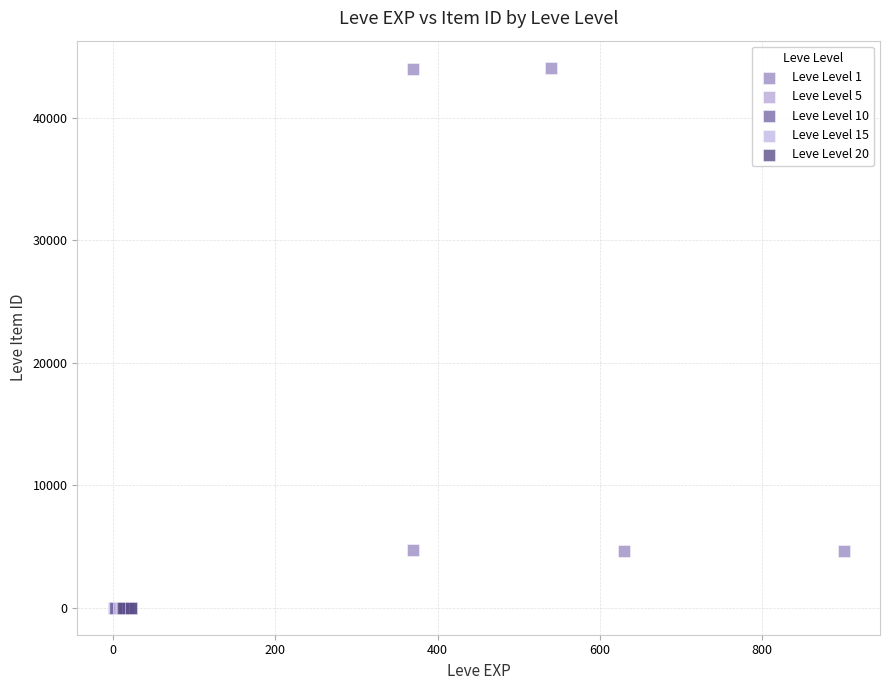

Which series reaches the maximum Y coordinate?

Leve Level 1